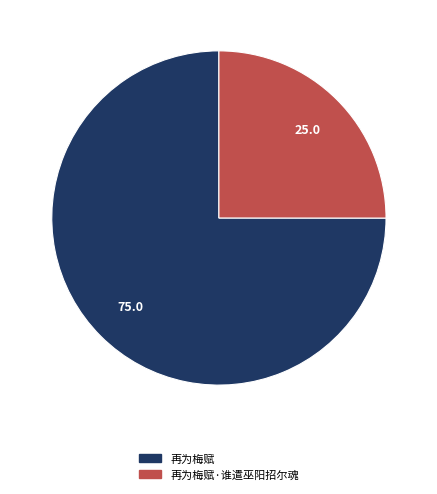

Does any single category account for the majority?

Yes